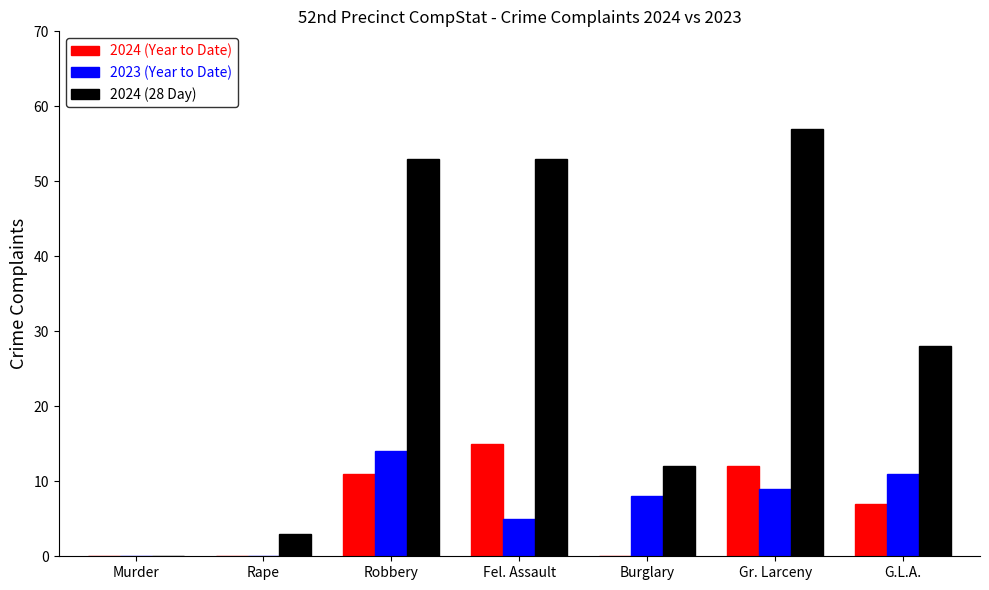

What is the sum of the 2024 (Year to Date) values at Fel. Assault and G.L.A.?

22